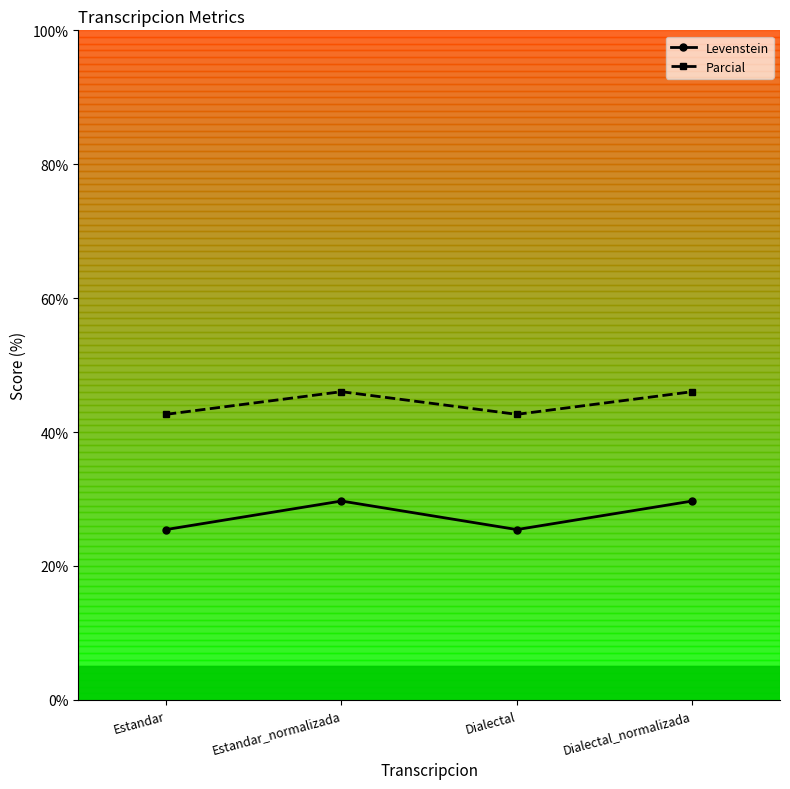

True or false: Parcial has a value of 42.6 at Estandar.

True